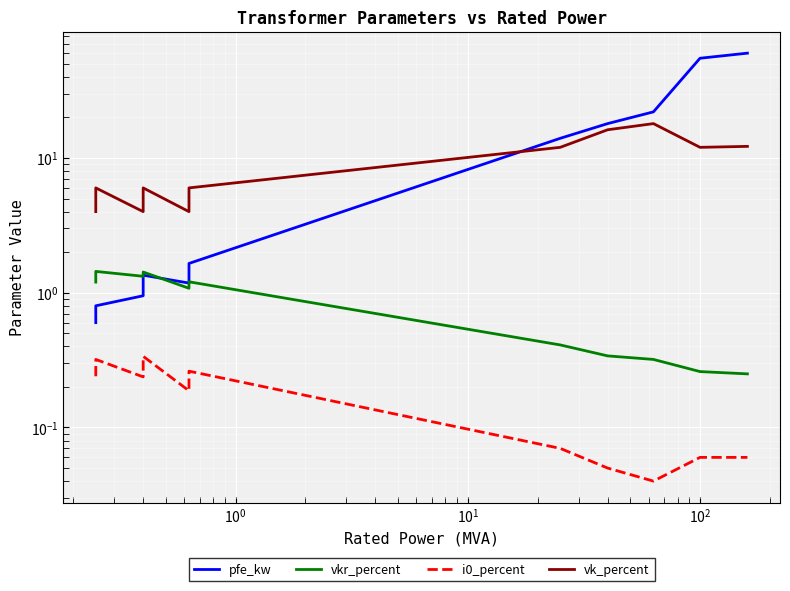

Which series has the largest total across all categories?

pfe_kw